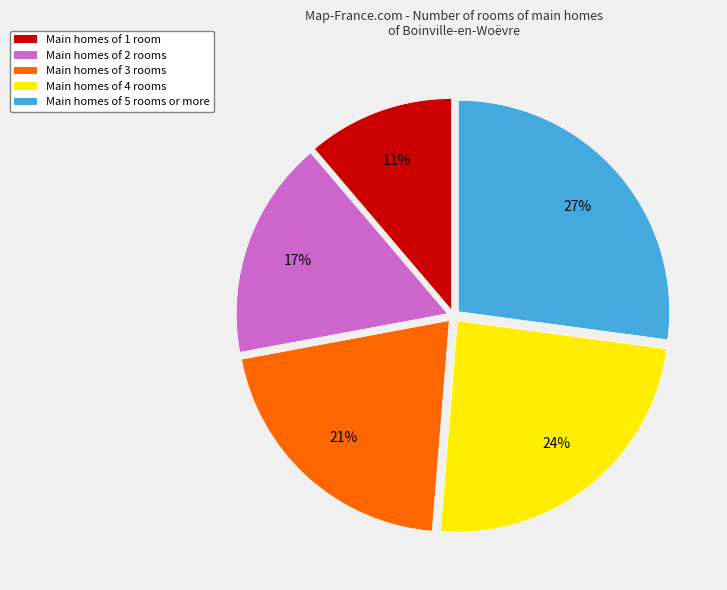

Do Main homes of 3 rooms and Main homes of 4 rooms together represent more than half of the pie?

No